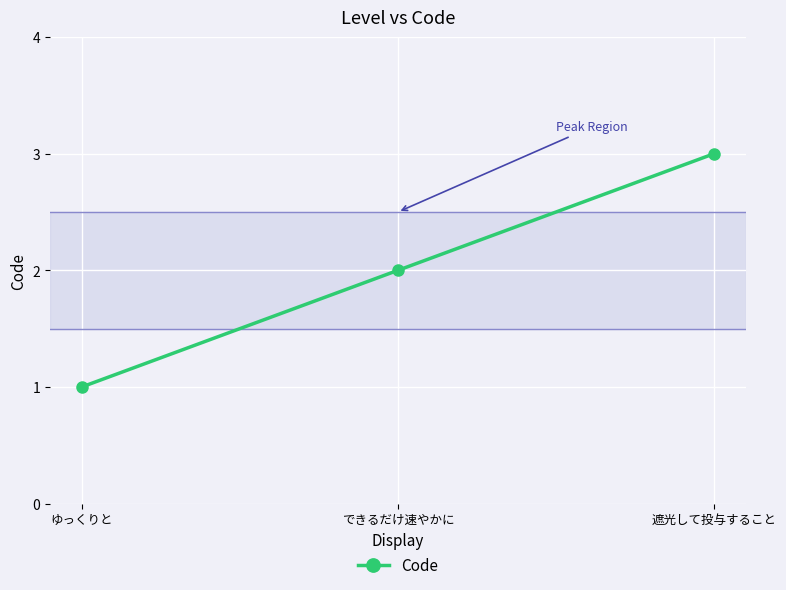

How many values are below 2?

1